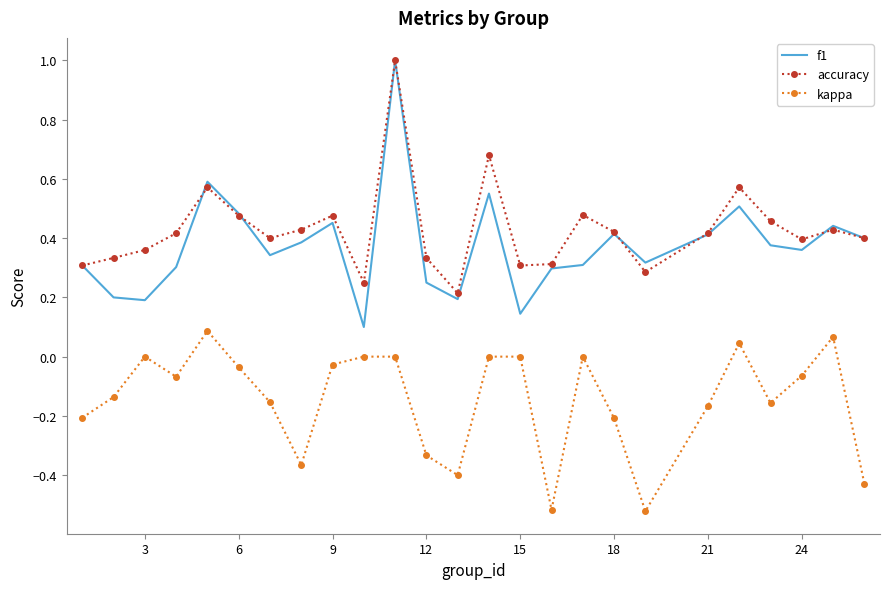

What is the greatest value displayed?

1.0